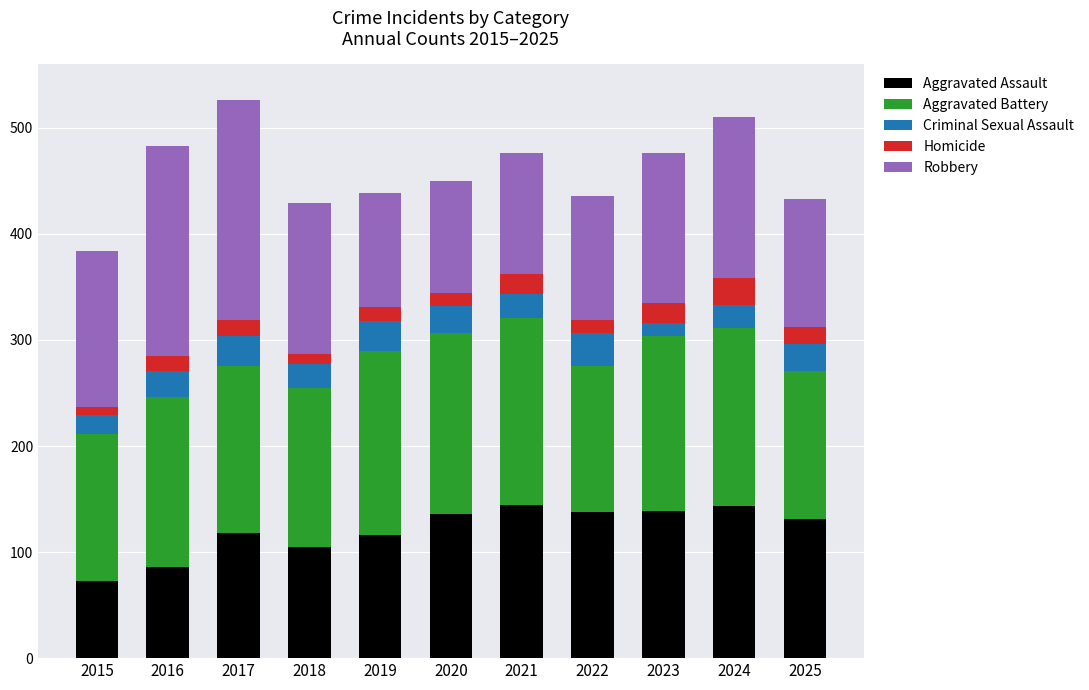

Does the chart contain any negative values?

No